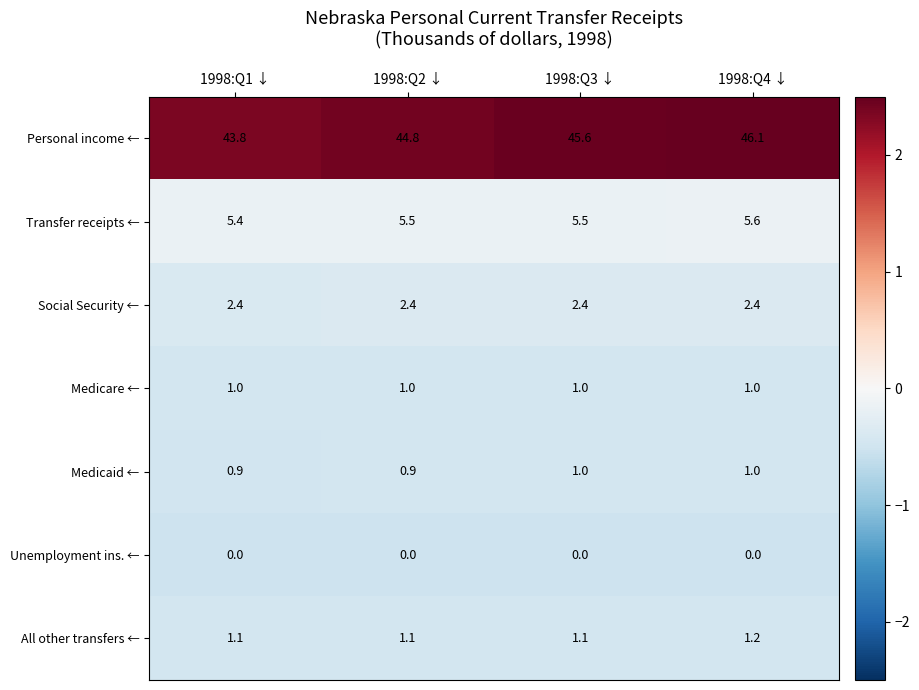

What is the highest value of the All other transfers ← series?

1.2